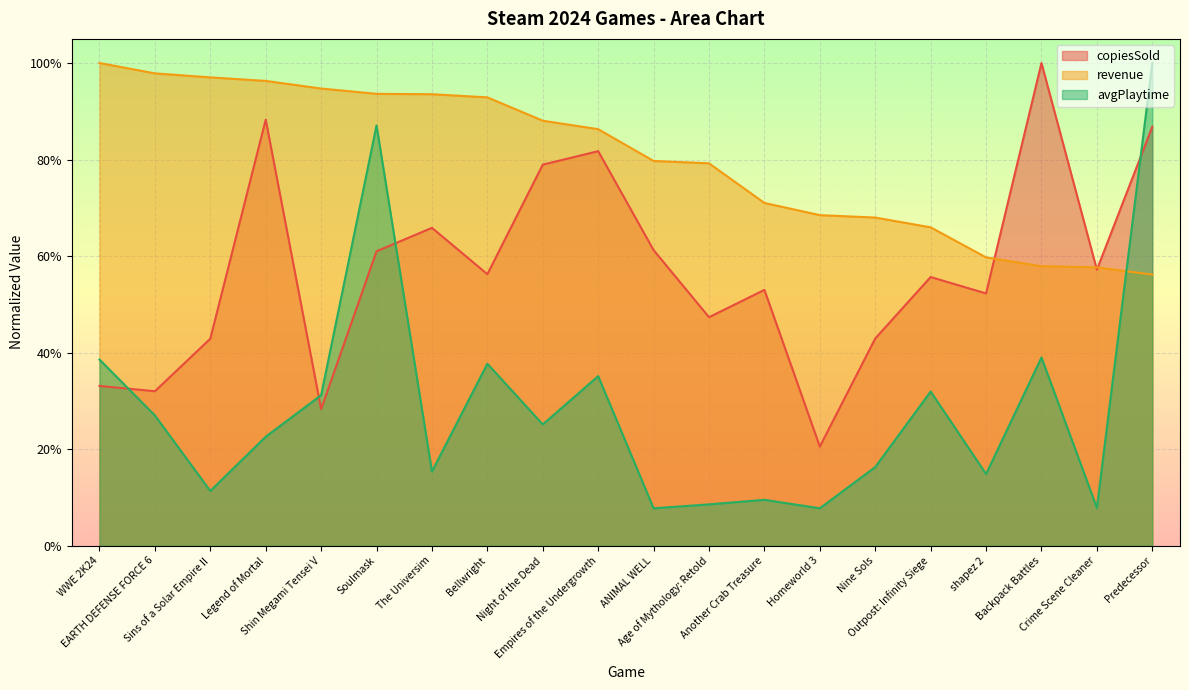

List the series in order of their peak value, highest first.

copiesSold, revenue, avgPlaytime